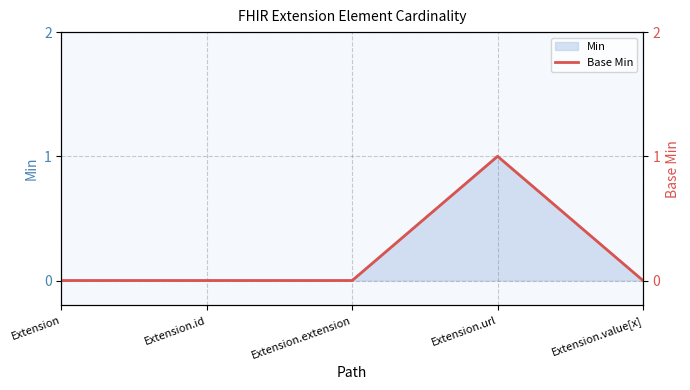

Reading left to right, list all the values displayed in this chart.

0	0	0	1	0